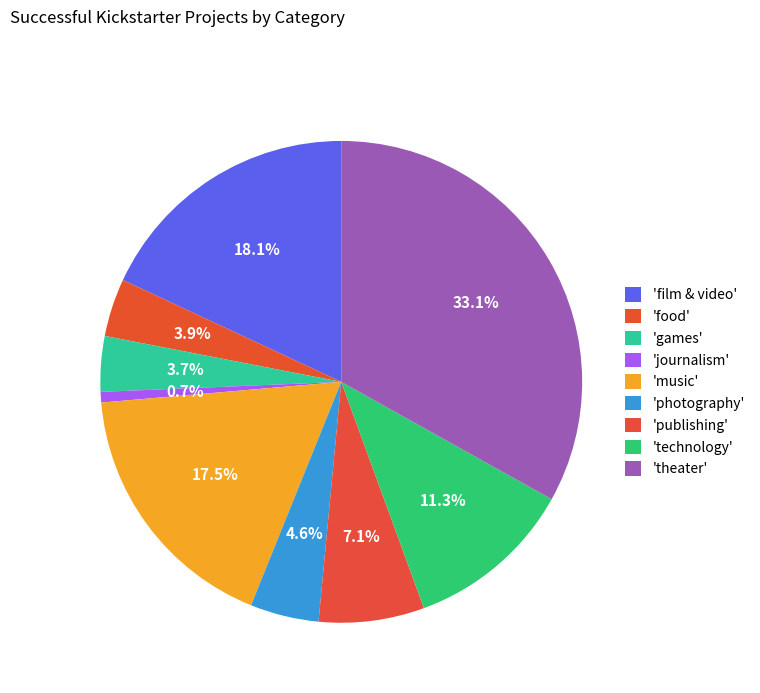

Count the number of slices in the pie.

9